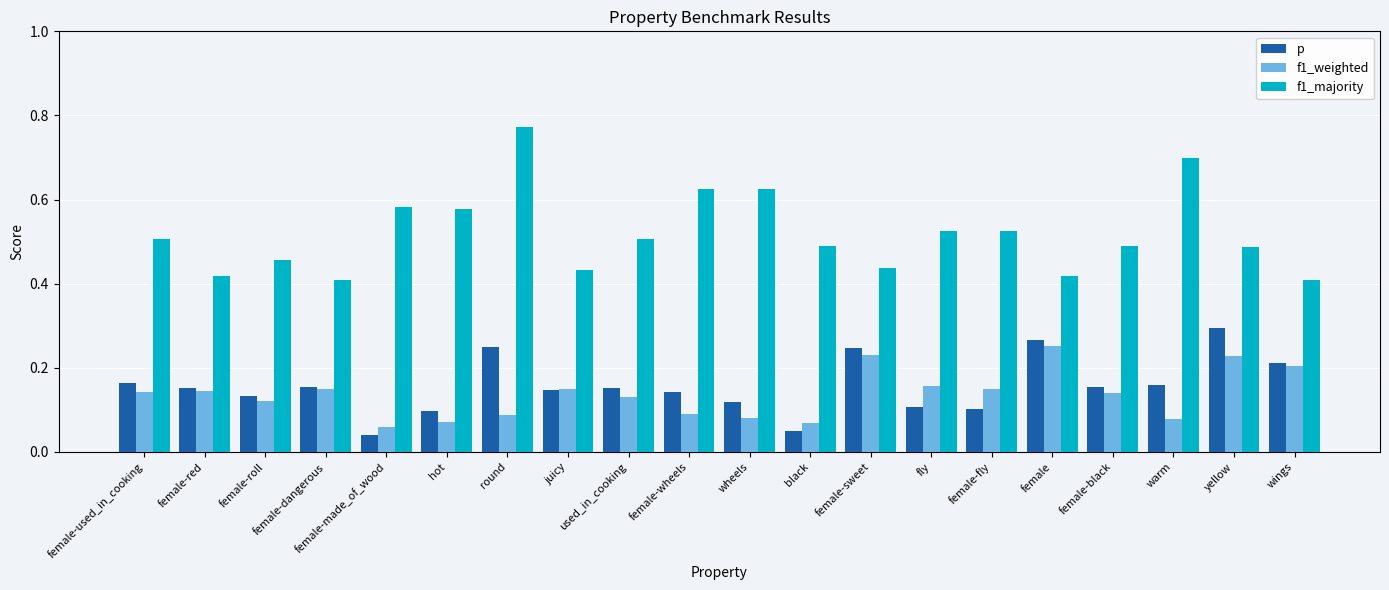

The f1_weighted series shows 0.4 at female. True or false?

False